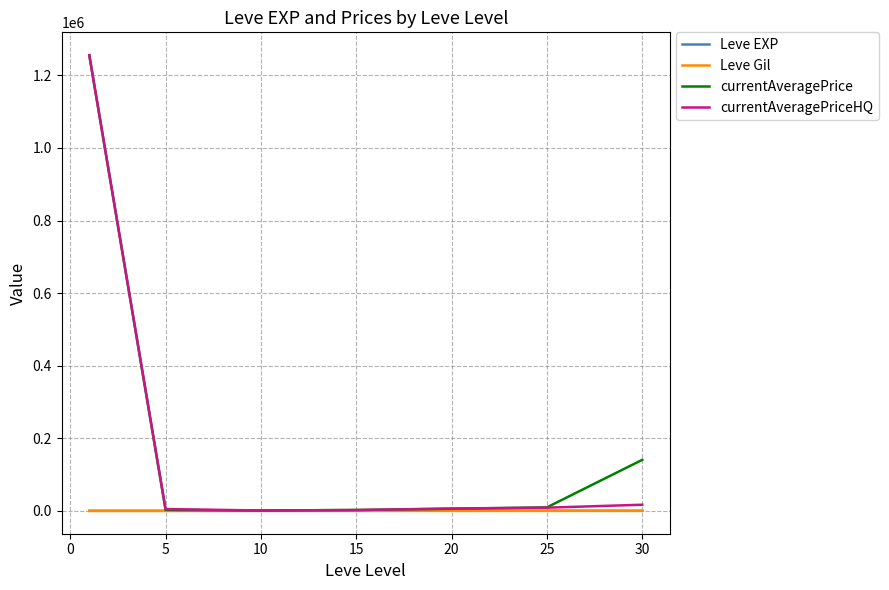

What is the greatest value displayed?

1255531.0